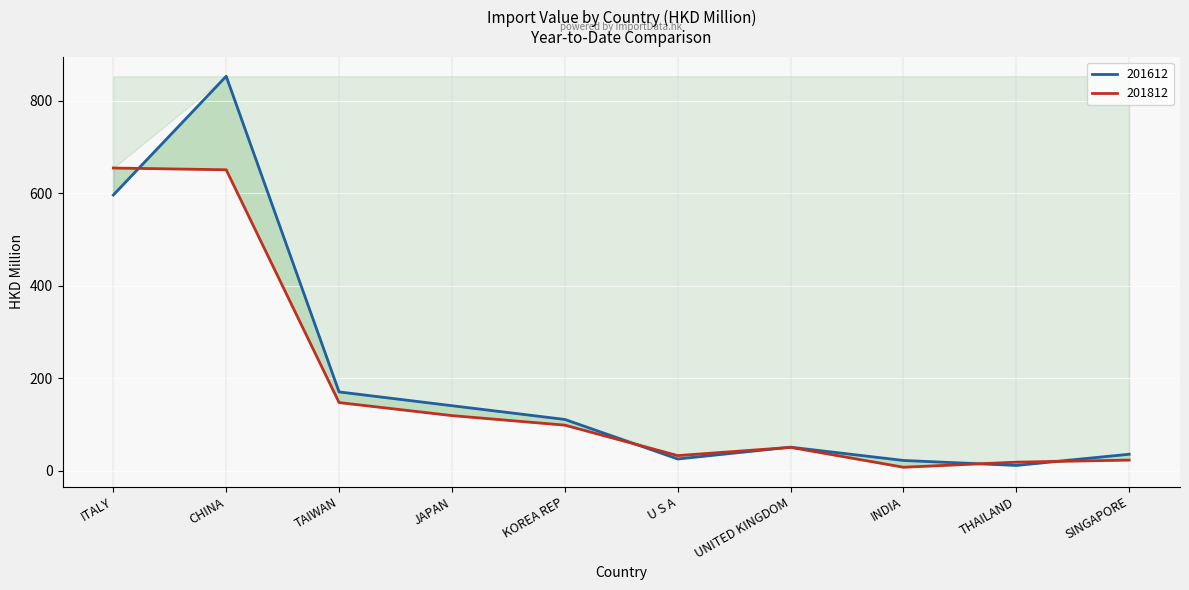

What is the value of the 201612 point at the 10th from the left?

35.9